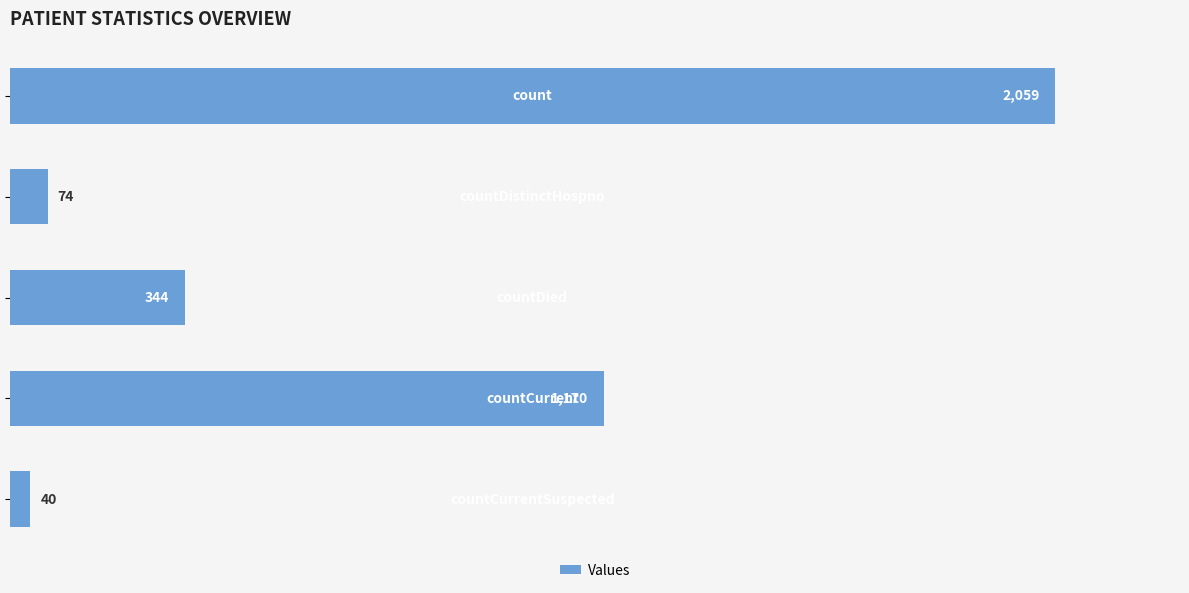

What is the smallest value displayed?

40